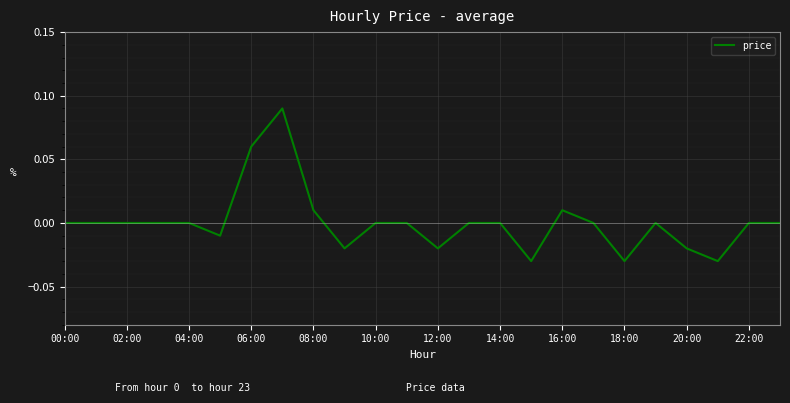

The value at 04:00 is -0.1. True or false?

False